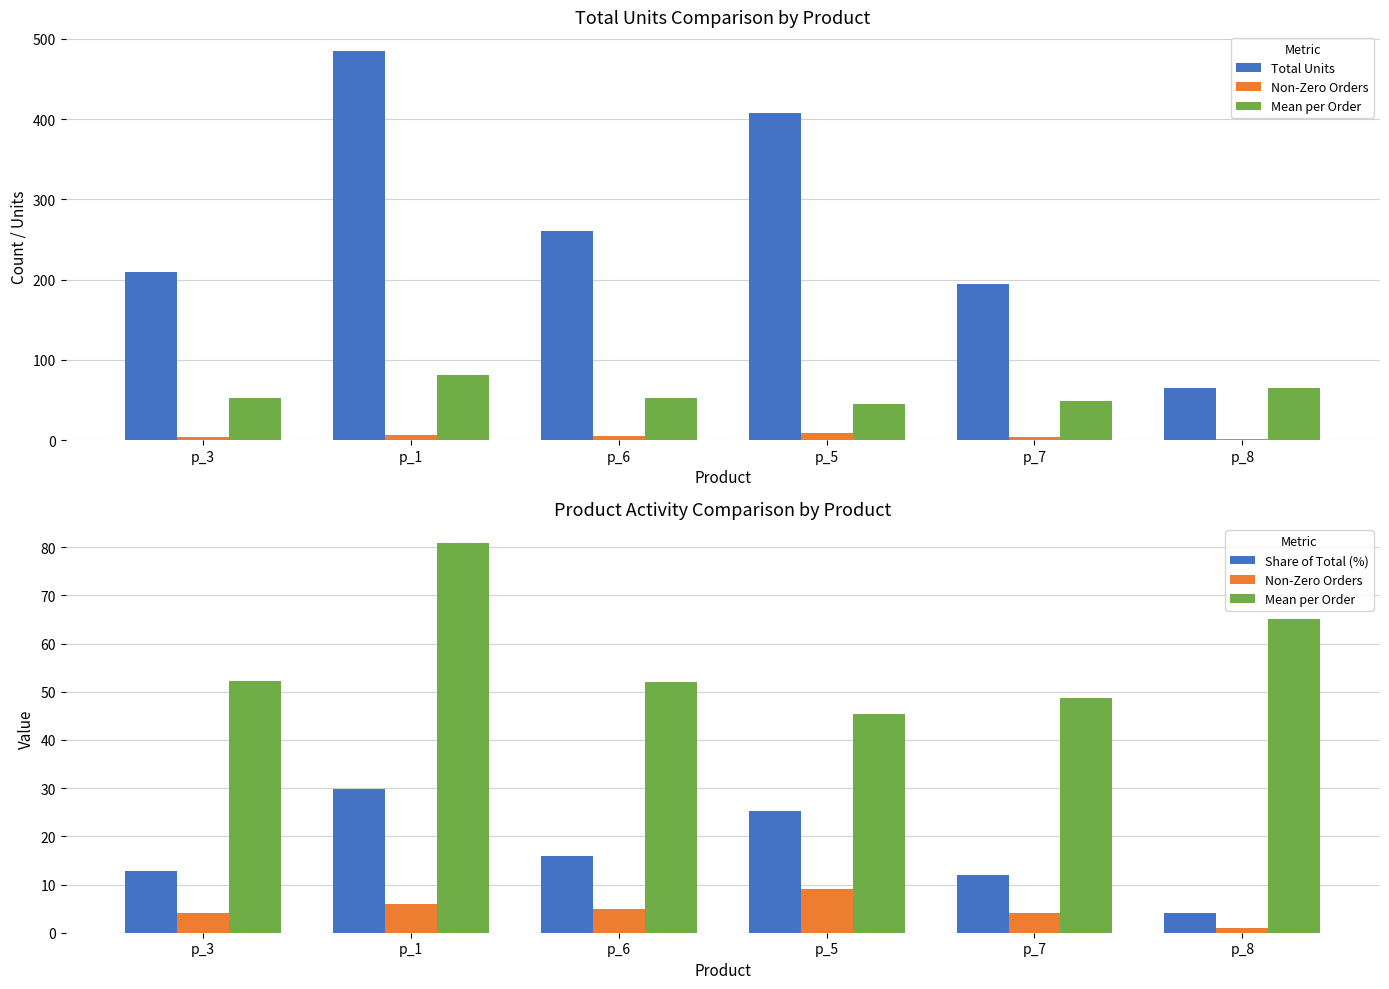

What is the label of the 4th bar from the left?

p_5